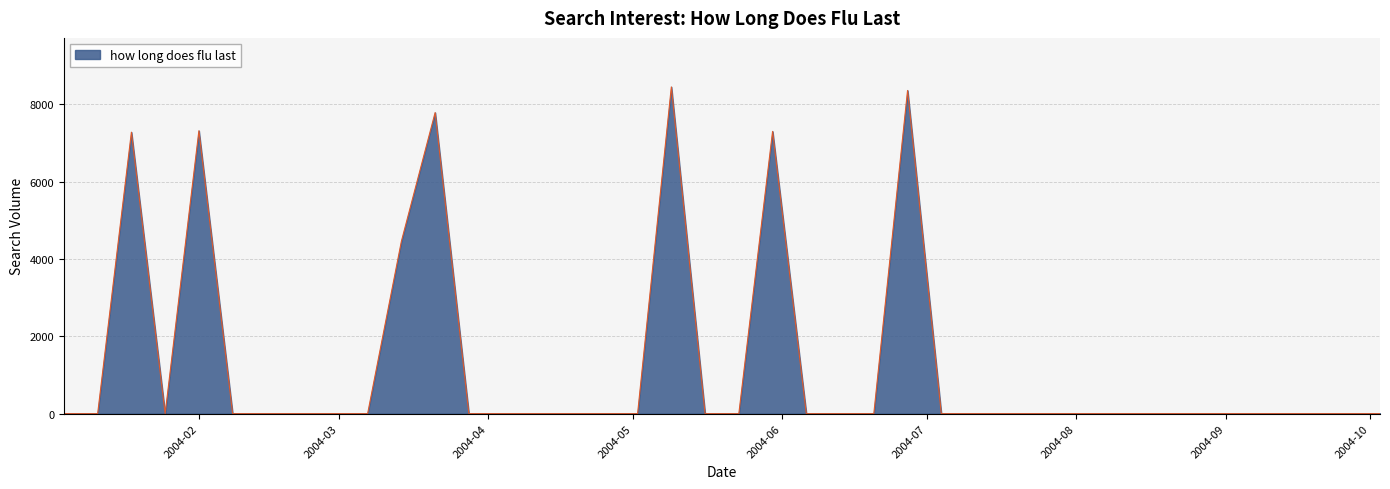

What is the greatest value displayed?

8446.0